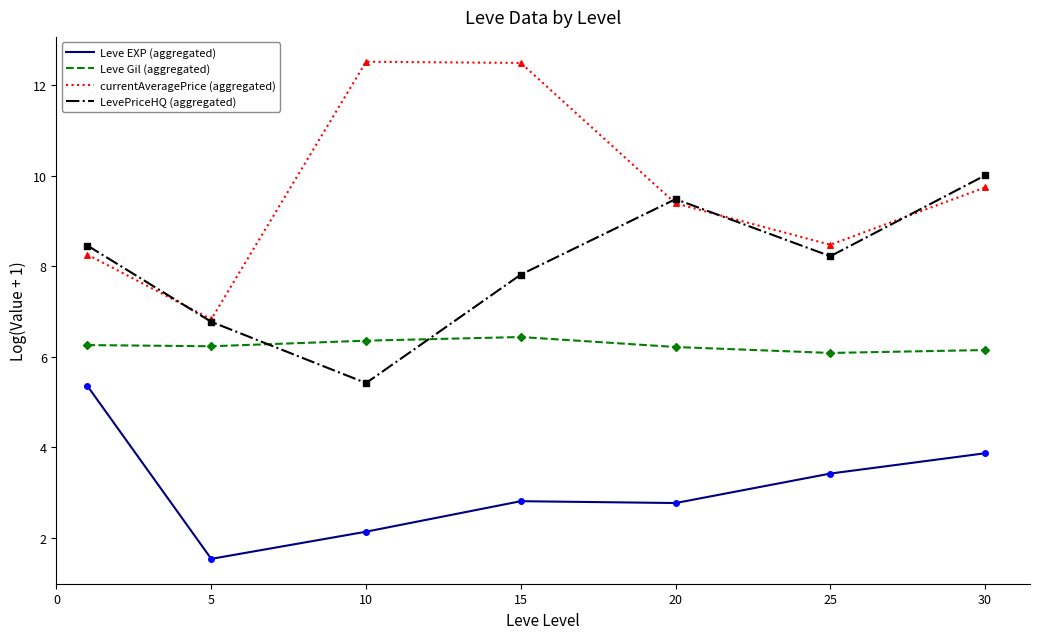

Which series has the largest total across all categories?

currentAveragePrice (aggregated)